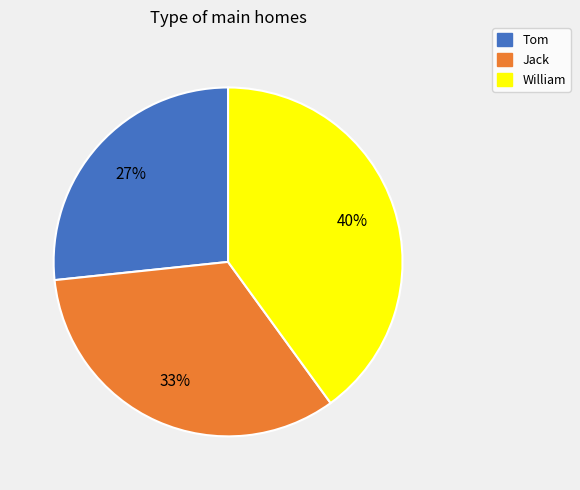

Which slice is the largest?

William